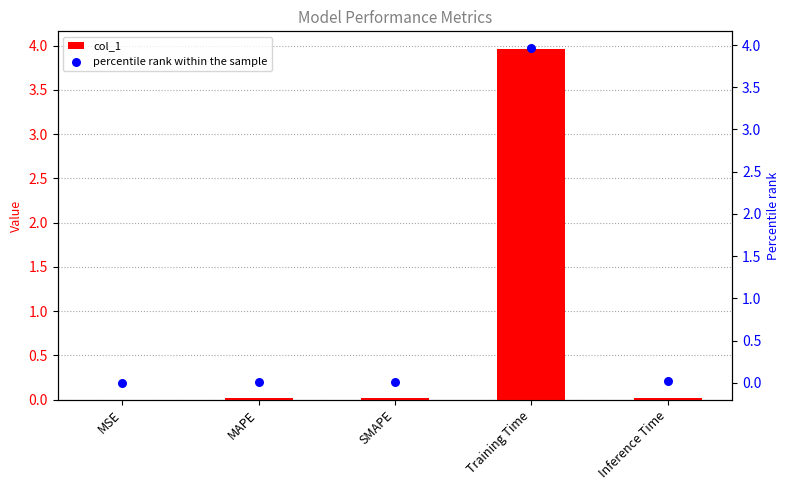

What are all the series names shown in the legend?

col_1, percentile rank within the sample